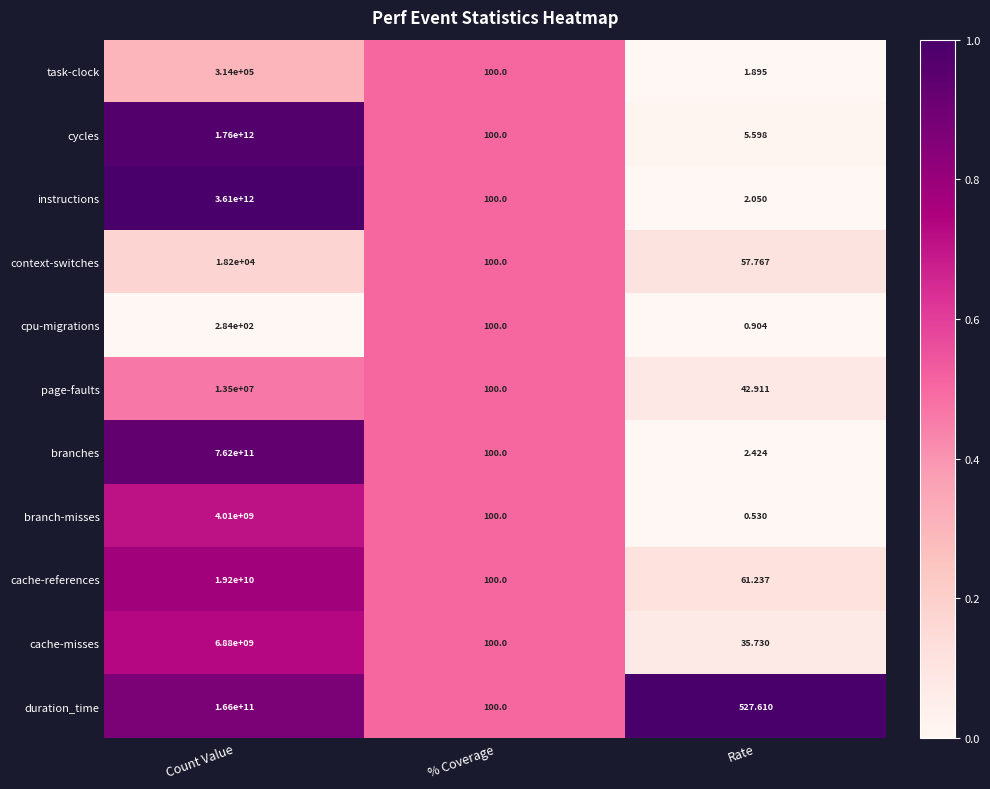

Is the value of cycles at % Coverage greater than the value of cpu-migrations at Count Value?

No